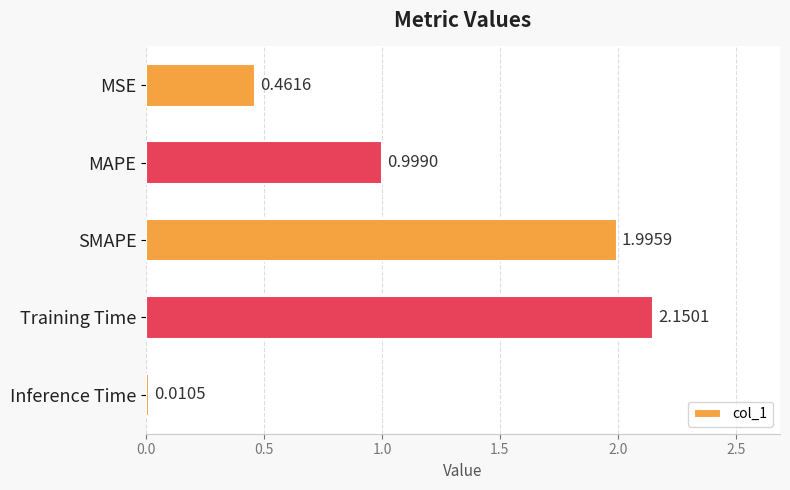

What is the label of the 2nd bar from the top?

MAPE